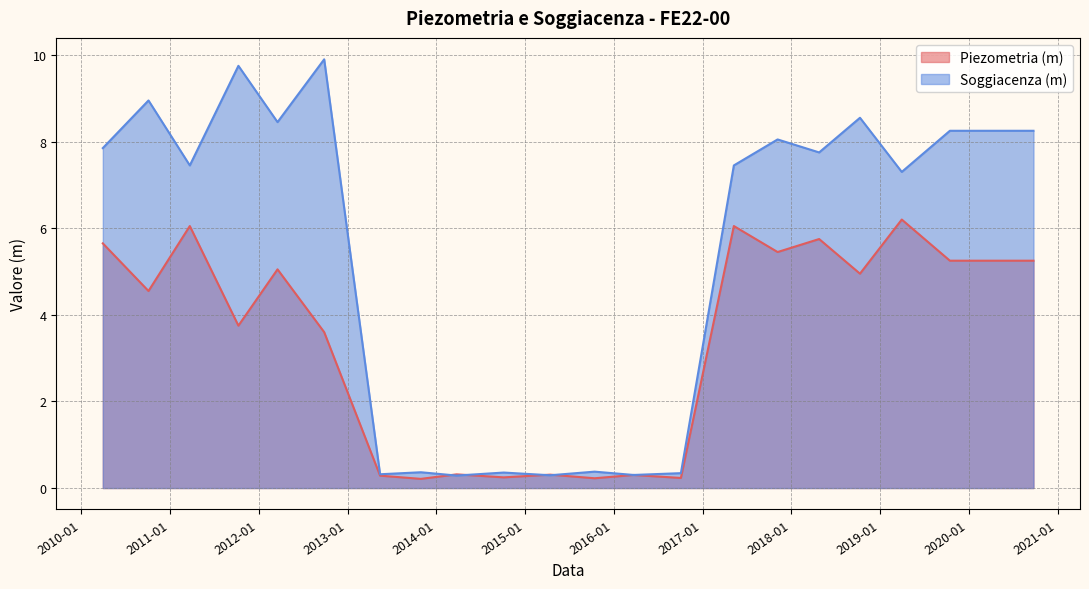

Where does the Piezometria (m) series first go above 4?

2010-03-31